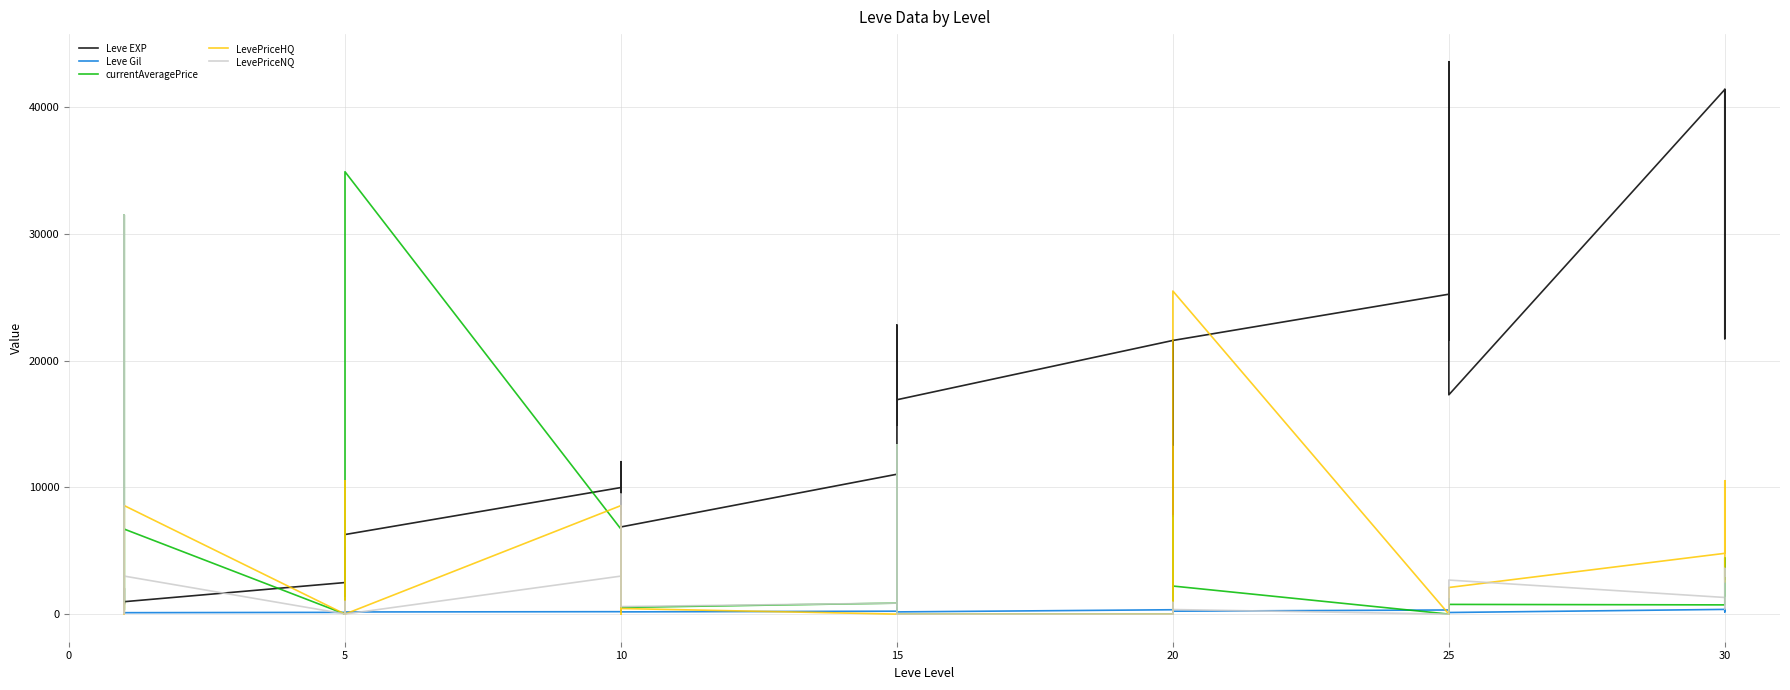

Which has a higher value, 15 or 5?

15